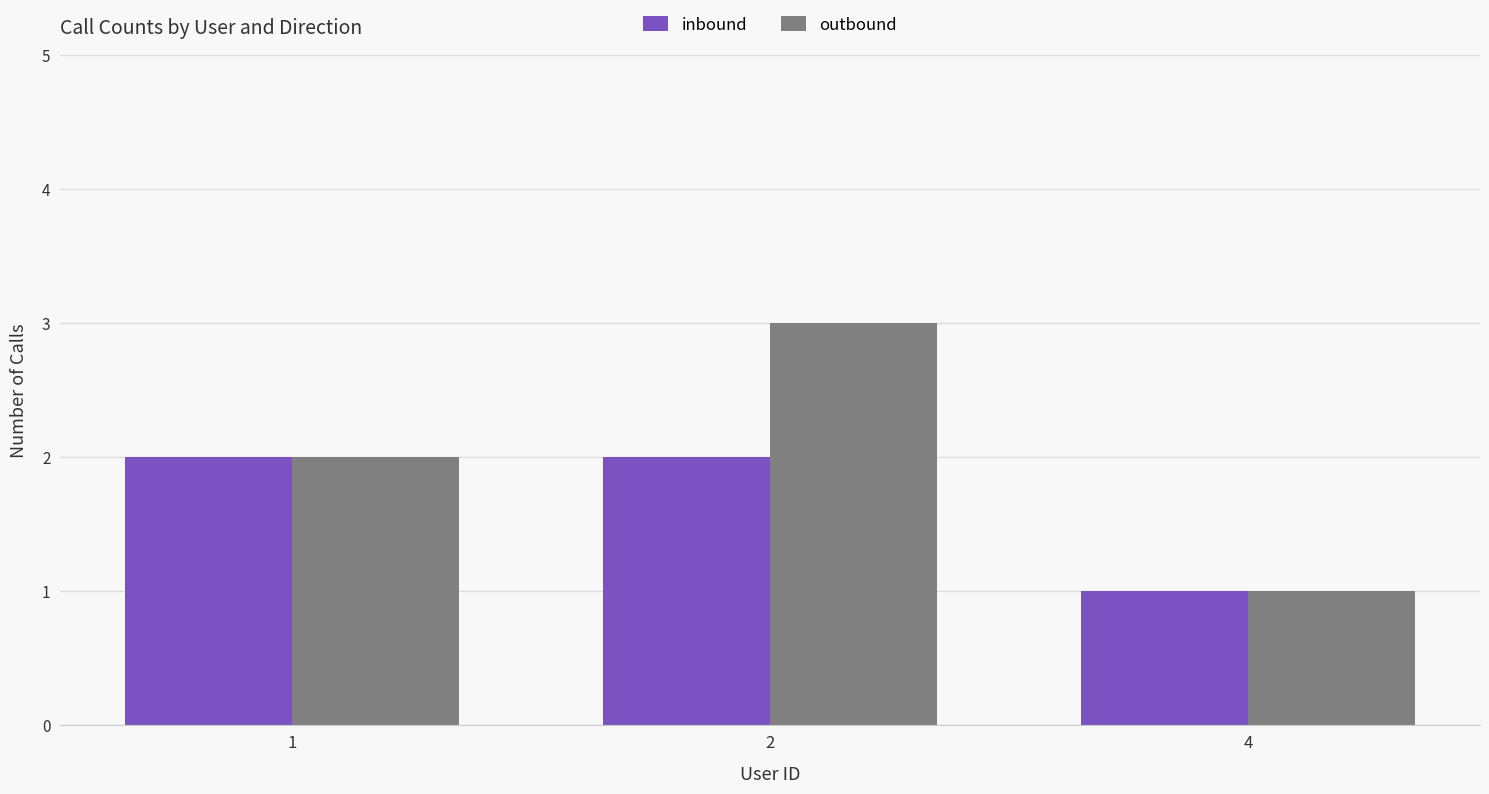

What is the value of the inbound bar at the 1st from the left?

2